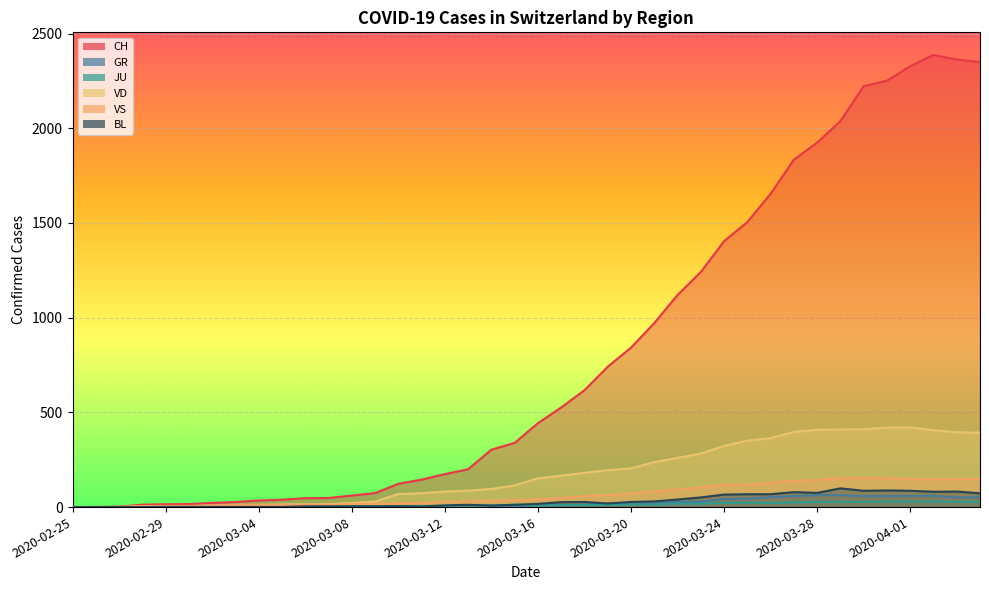

Which series has the largest total across all categories?

CH